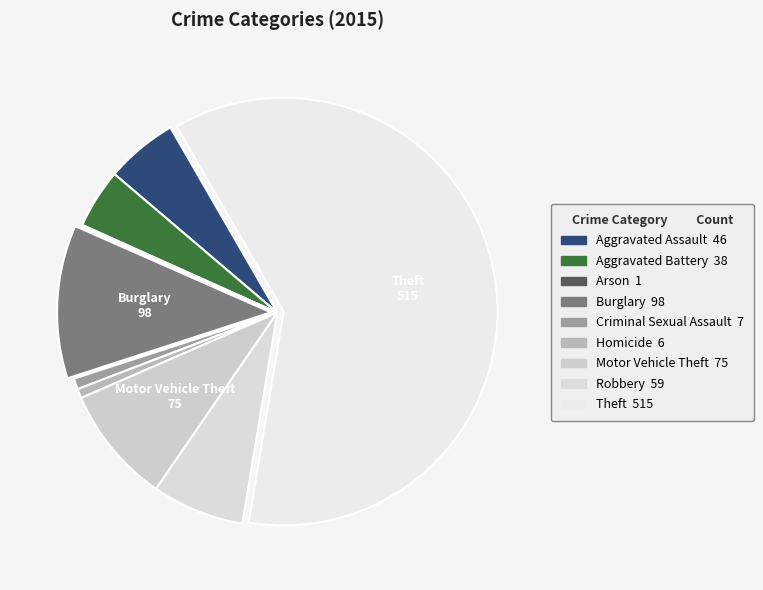

To the nearest percent, what is the difference between the largest and smallest slice percentages?

61%